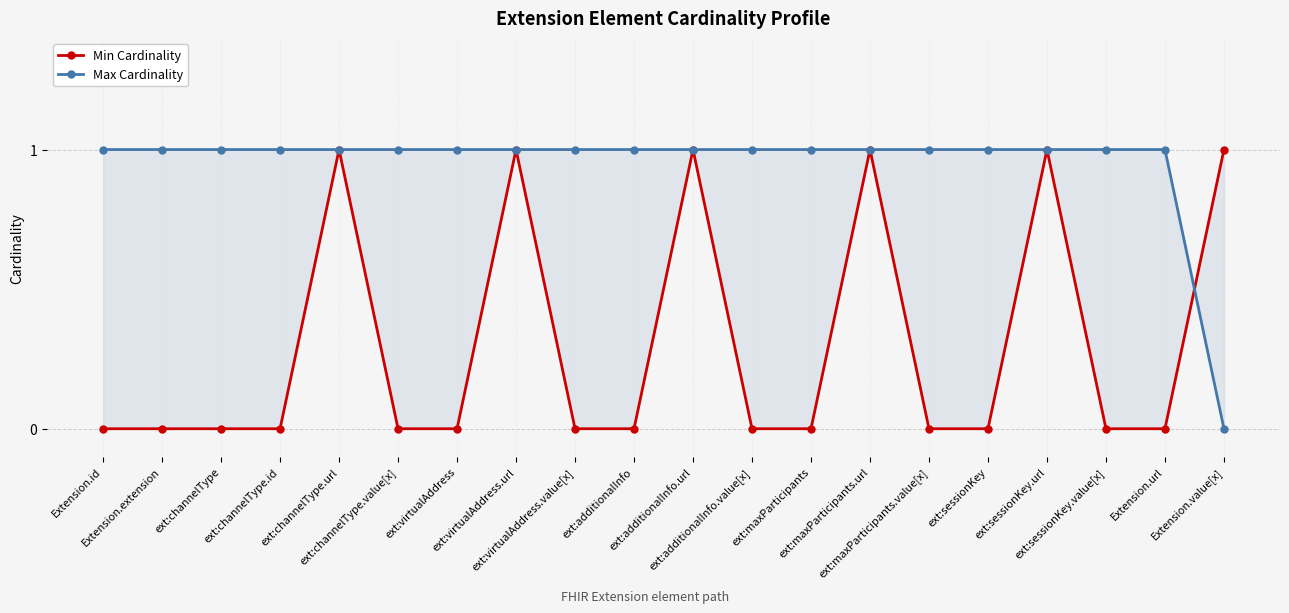

Does the chart display data point markers on the line(s)?

Yes